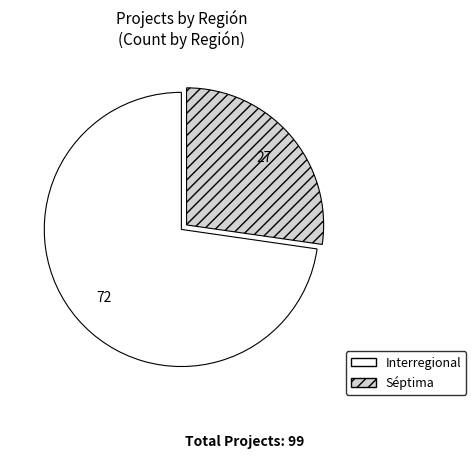

Do Interregional and Séptima together represent more than half of the pie?

Yes